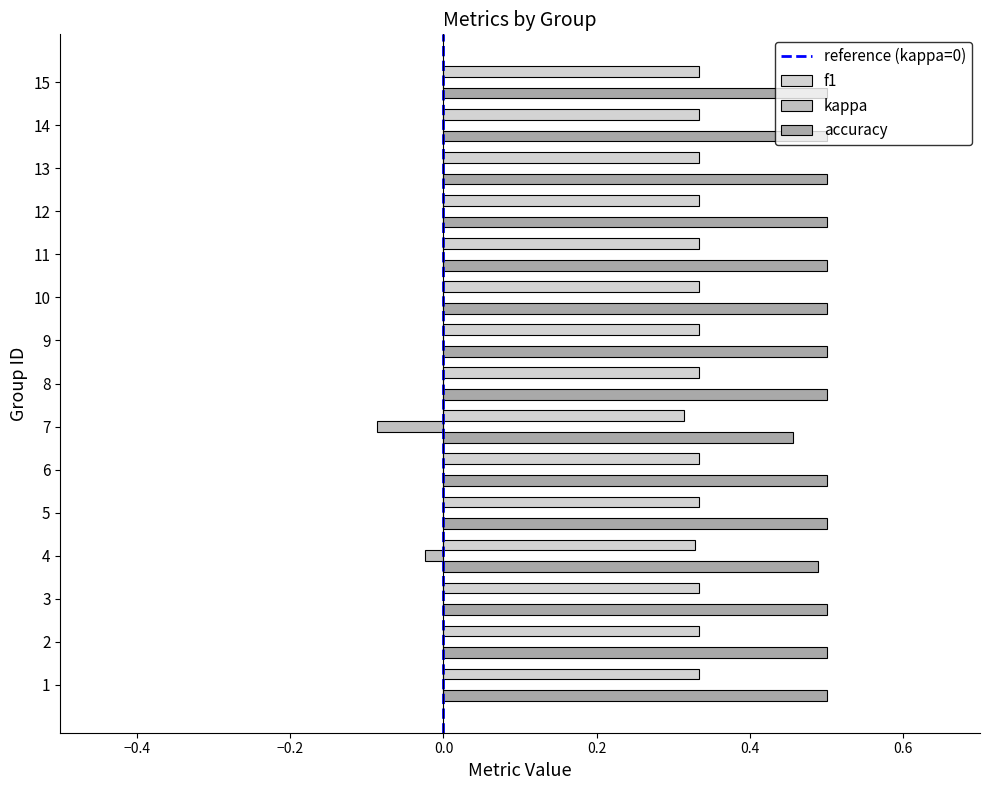

Rank the series at 3 from highest to lowest value.

accuracy, f1, kappa